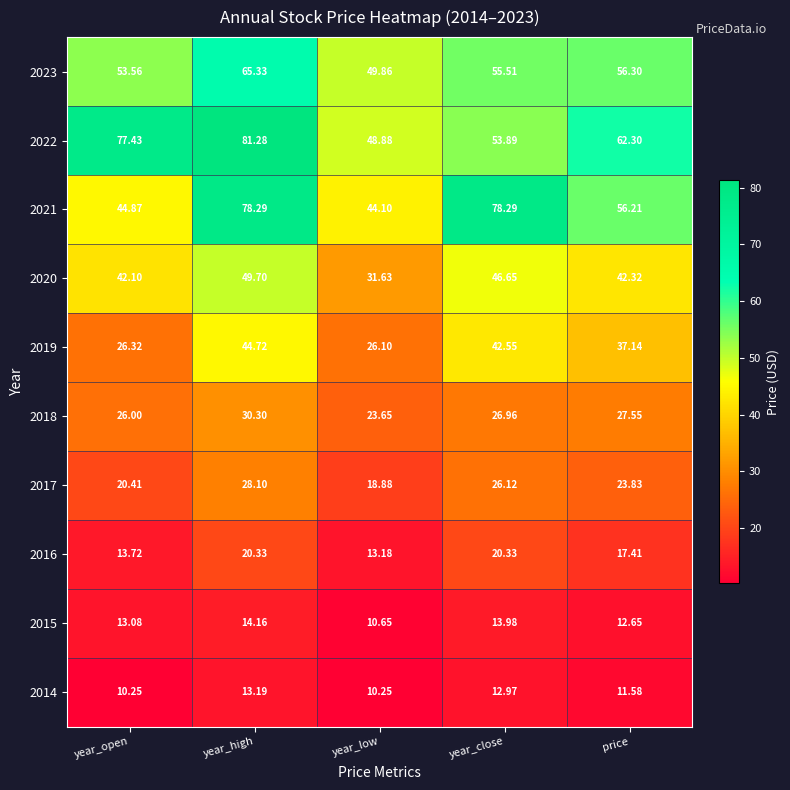

At which category is the sum across all series the highest?

year_high